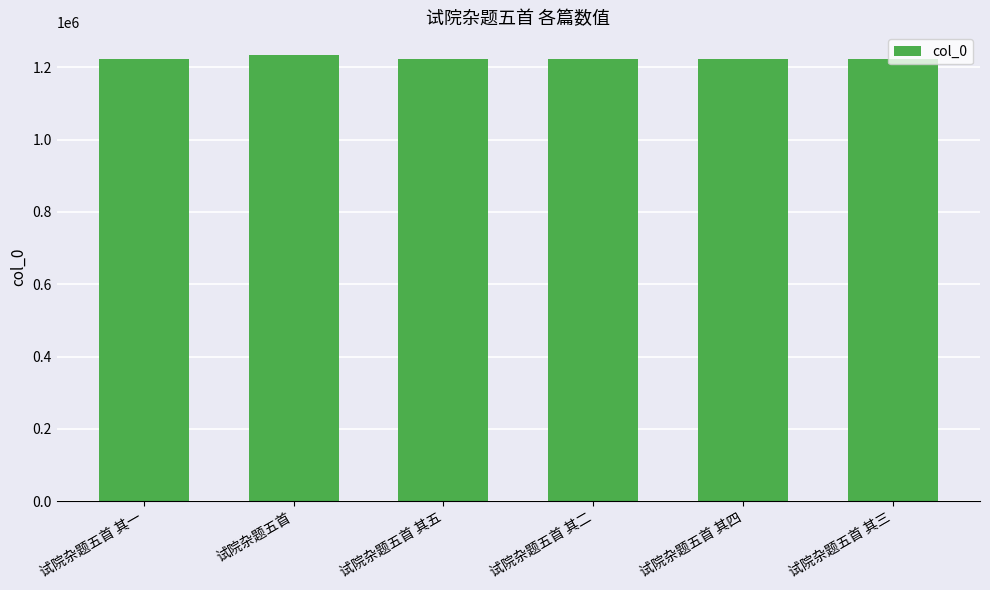

Which label corresponds to the largest value in the chart?

试院杂题五首